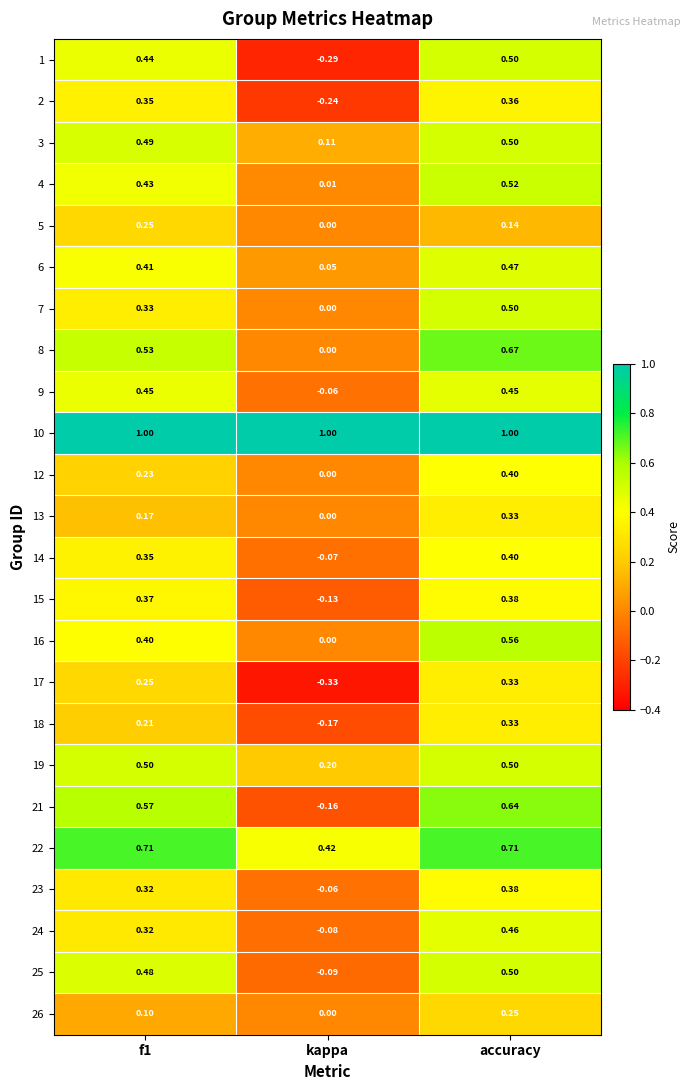

Is the value of 8 at f1 greater than the value of 4 at f1?

Yes